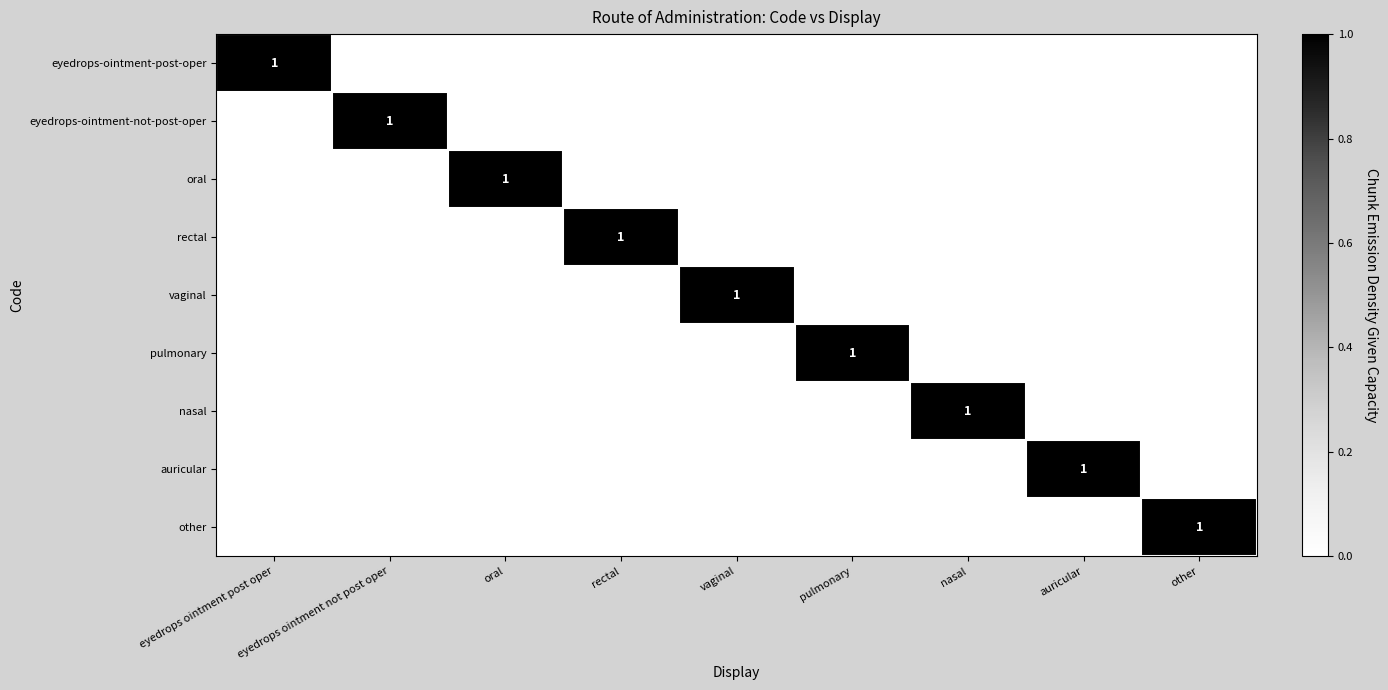

True or false: pulmonary has a value of 2 at pulmonary.

False